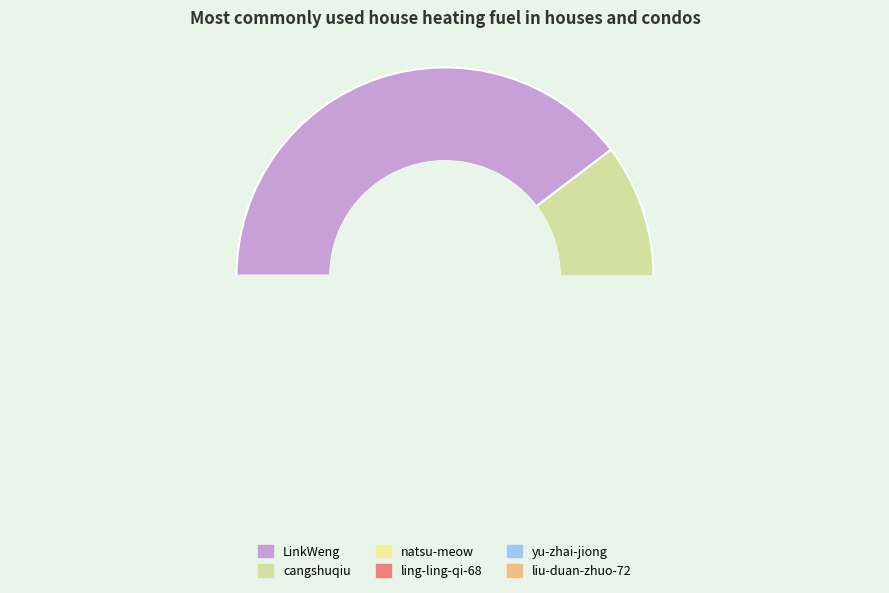

To the nearest percent, what is the average slice percentage?

17%